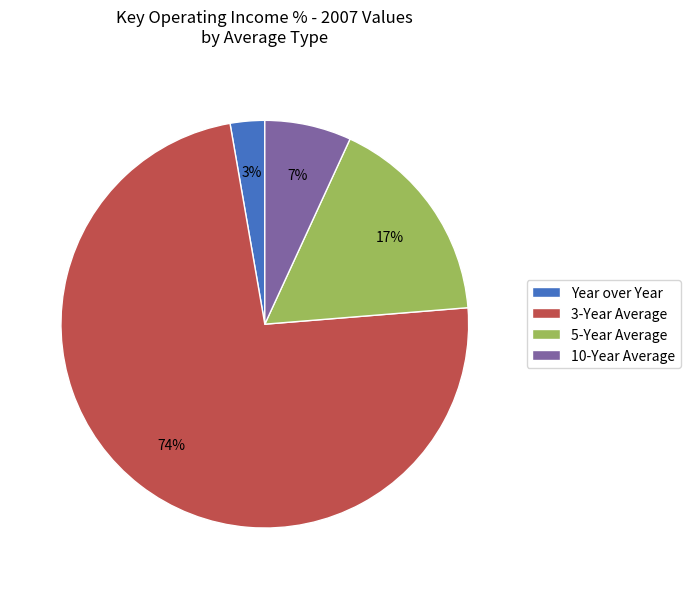

Do 3-Year Average and 10-Year Average together represent more than half of the pie?

Yes